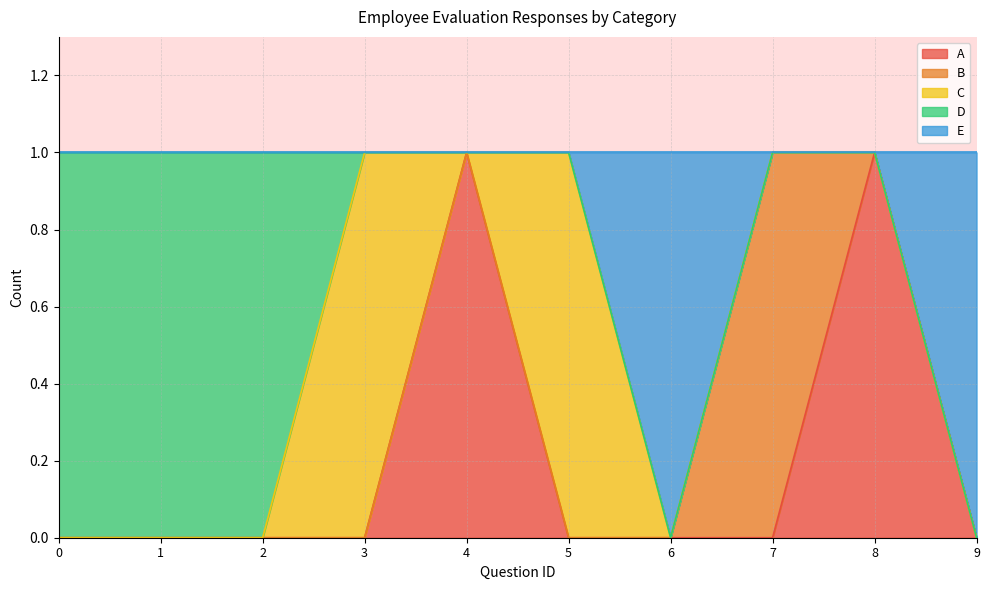

Reading left to right, list all the values displayed in this chart.

A: 0	0	0	0	1	0	0	0	1	0
B: 0	0	0	0	0	0	0	1	0	0
C: 0	0	0	1	0	1	0	0	0	0
D: 1	1	1	0	0	0	0	0	0	0
E: 0	0	0	0	0	0	1	0	0	1